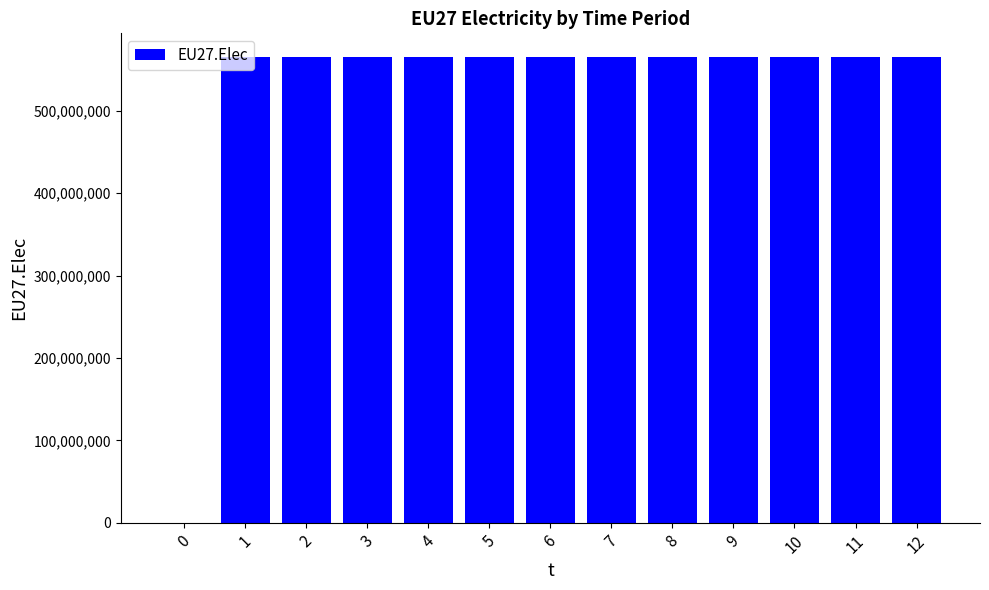

The value at 10 is 870756016. True or false?

False